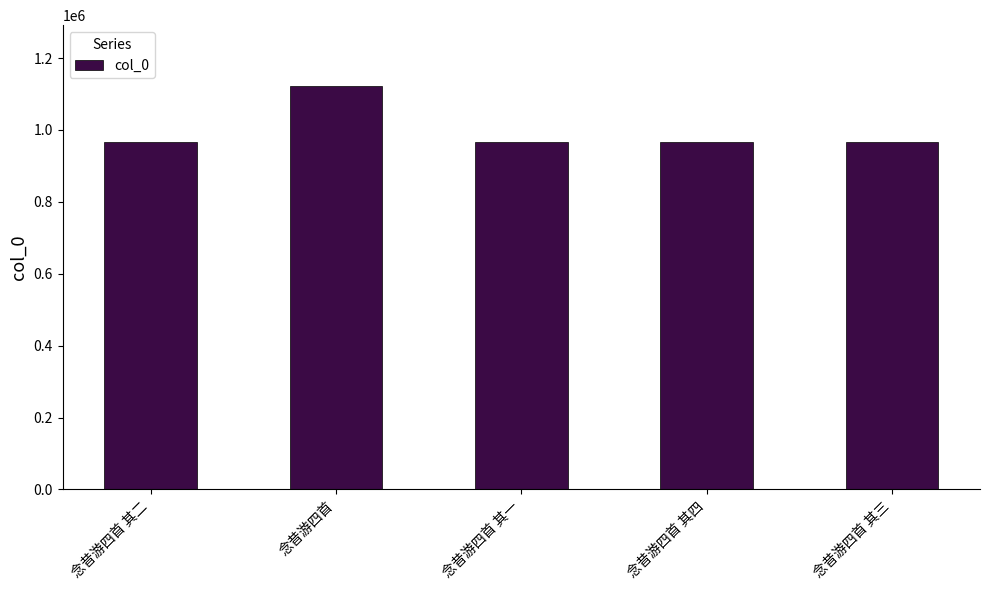

Read the value at 念昔游四首 其三, to the nearest 50.

965350